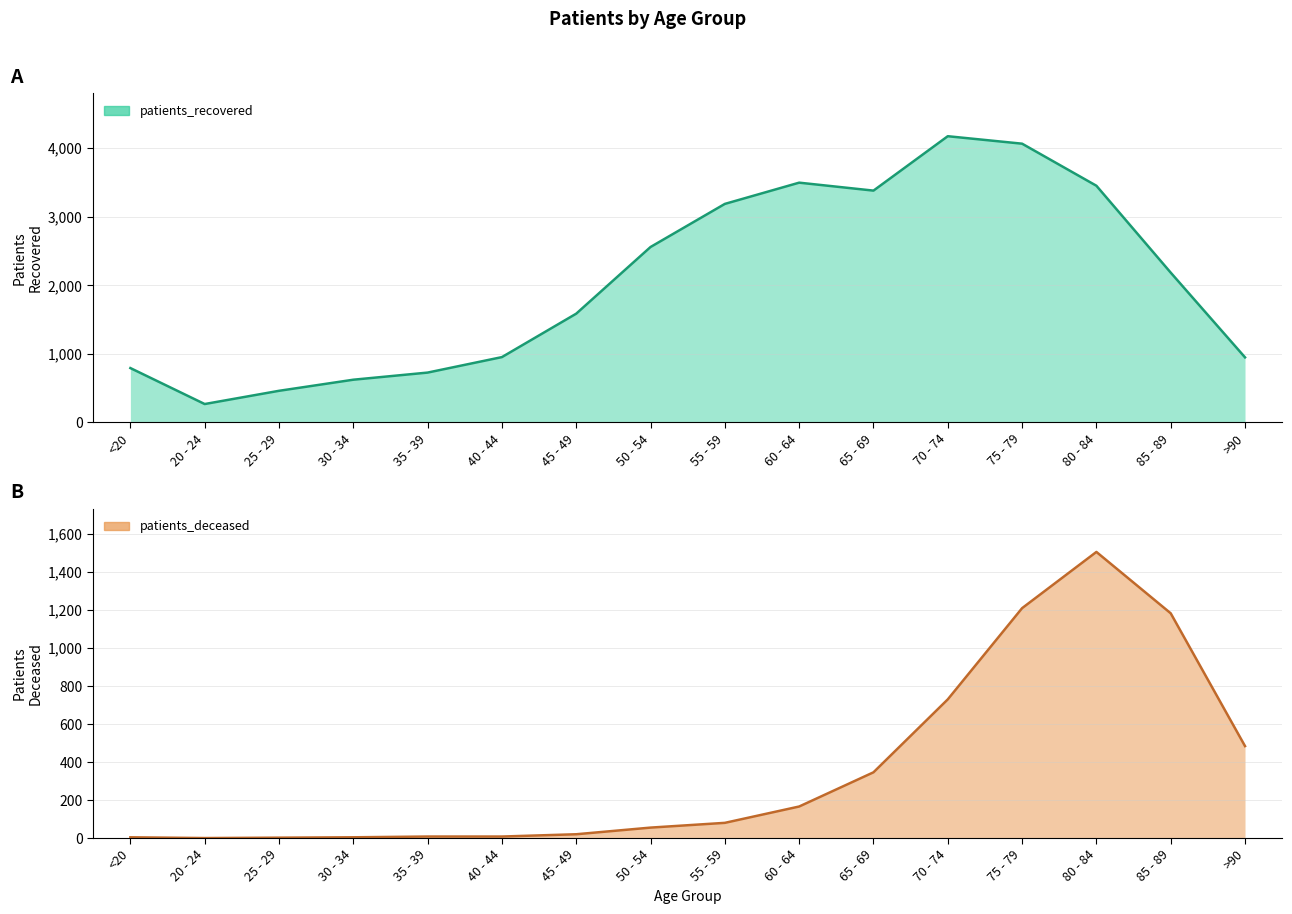

What value does the patients_recovered series have at 35 - 39, to the nearest 100?

700